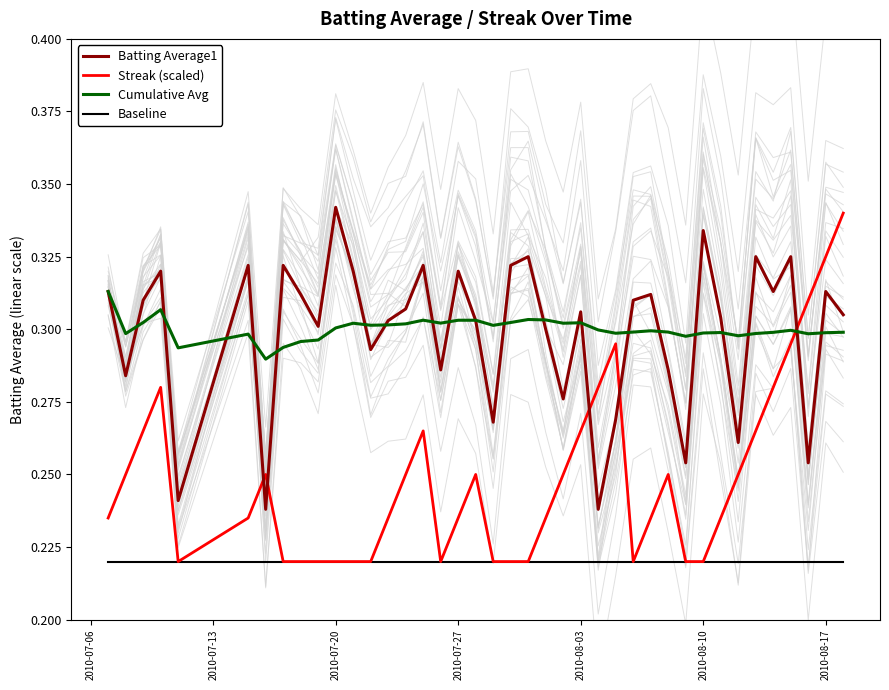

What is the minimum value for Streak (scaled)?

0.2